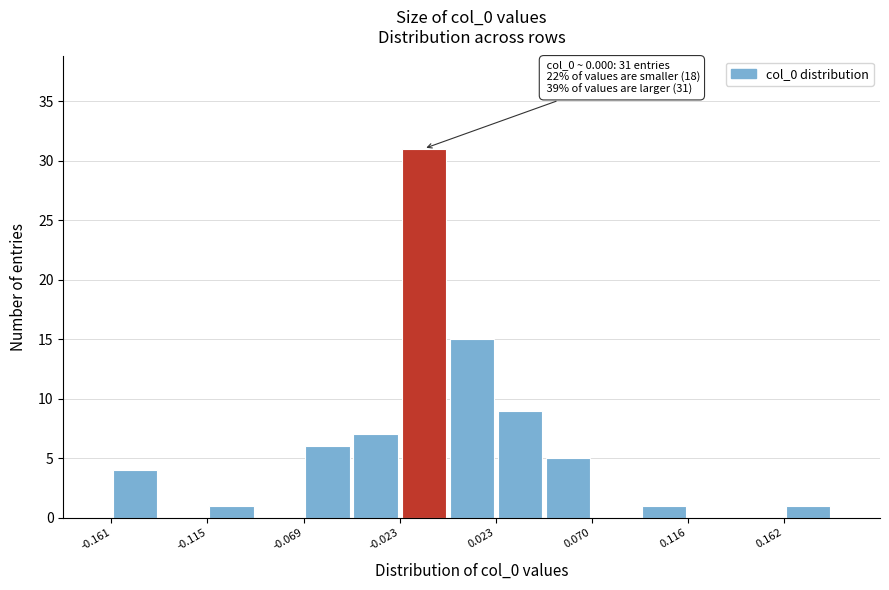

Which range on the x-axis has the tallest bar?

-0.025 to 0.000